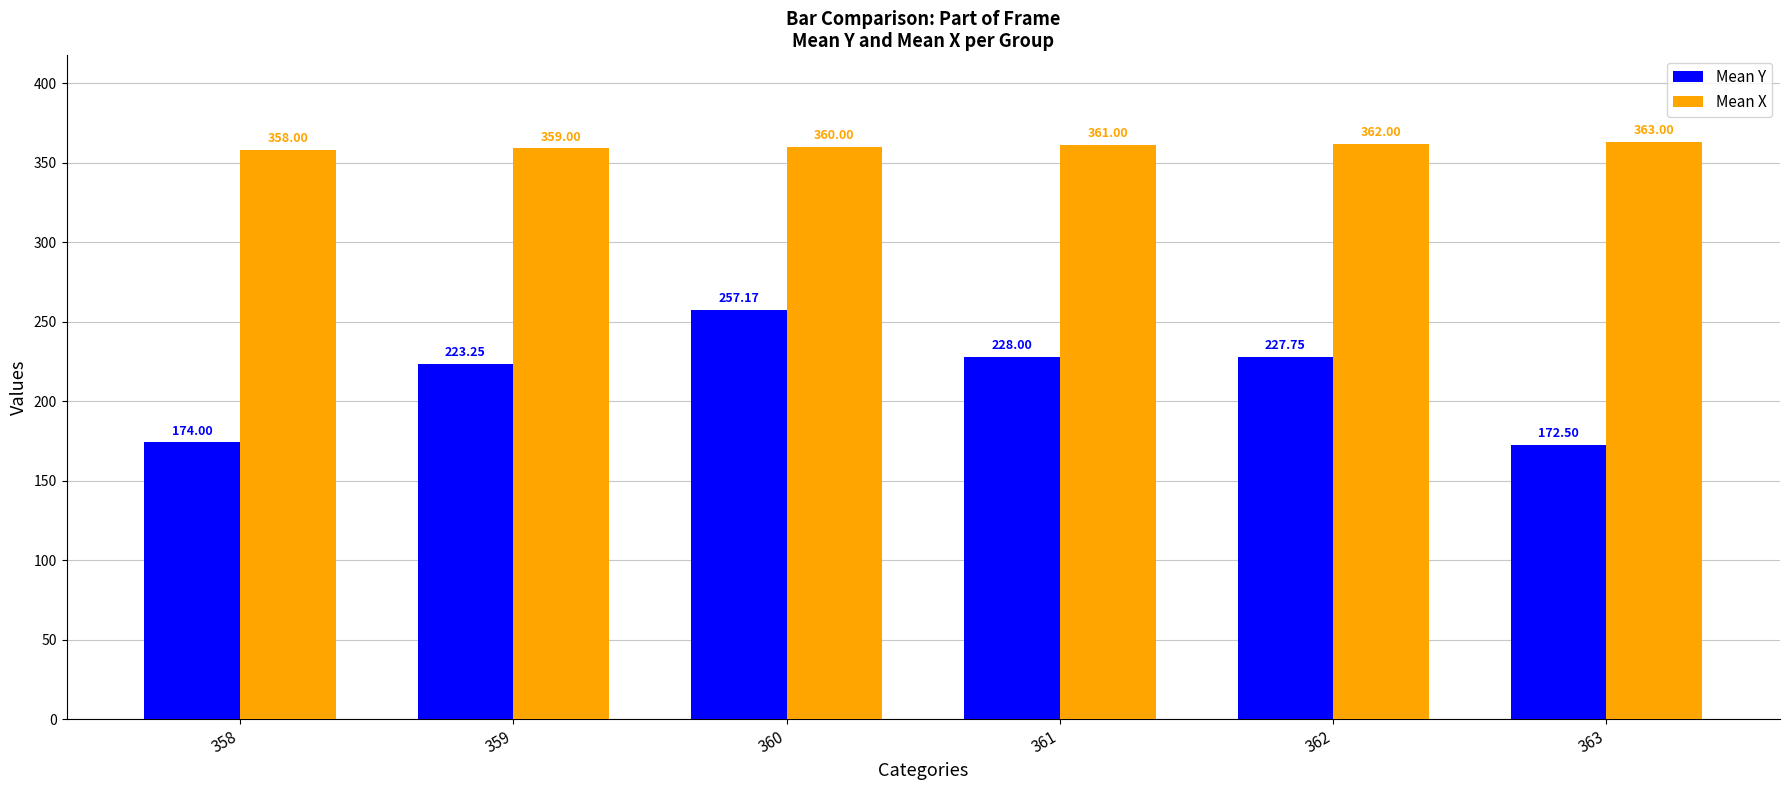

Rank the categories by Mean X value from highest to lowest.

363, 362, 361, 360, 359, 358